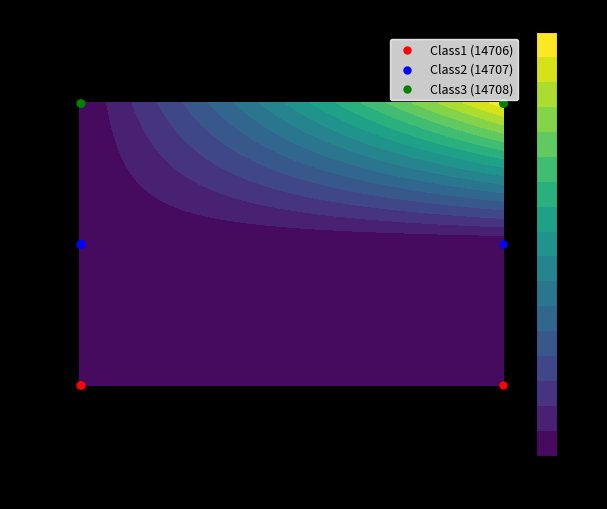

How many categories are shown in the chart?

3